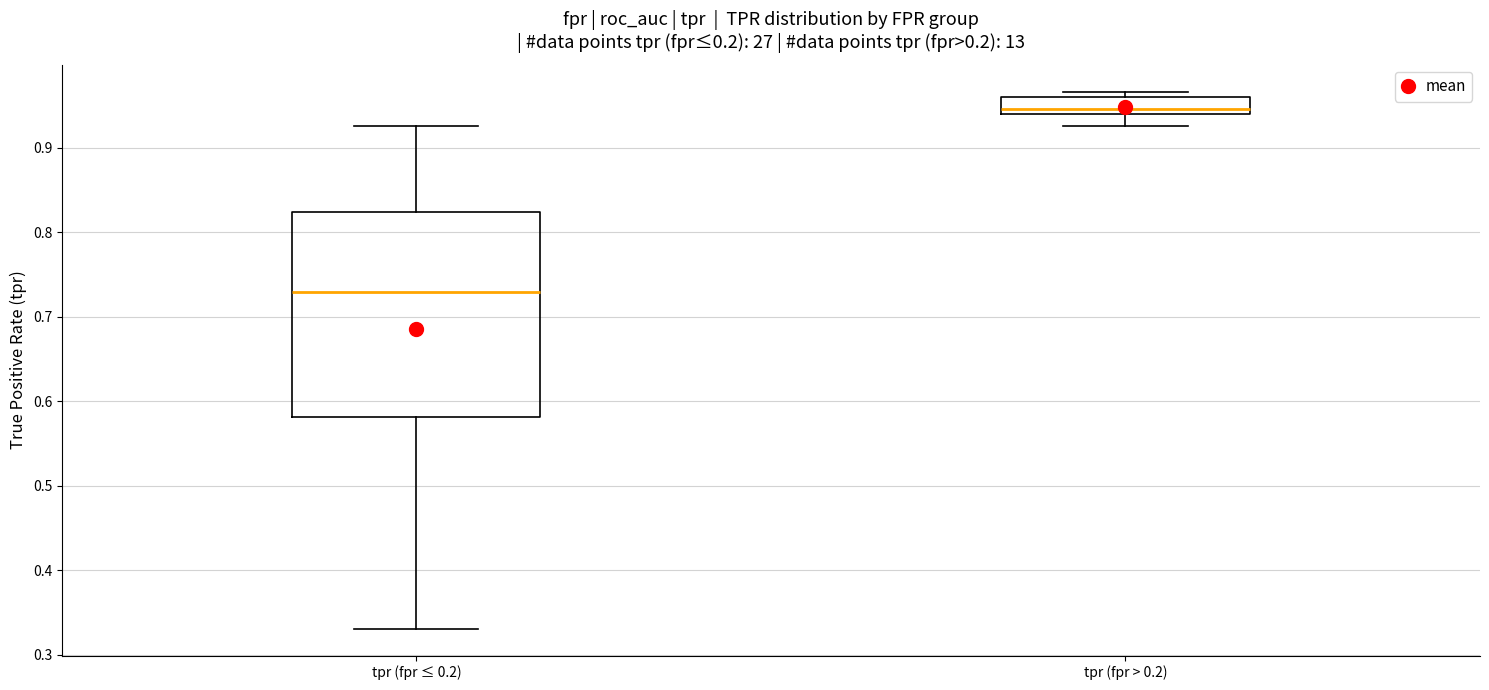

Which box is the tallest, from its lower edge to its upper edge?

tpr (fpr ≤ 0.2)